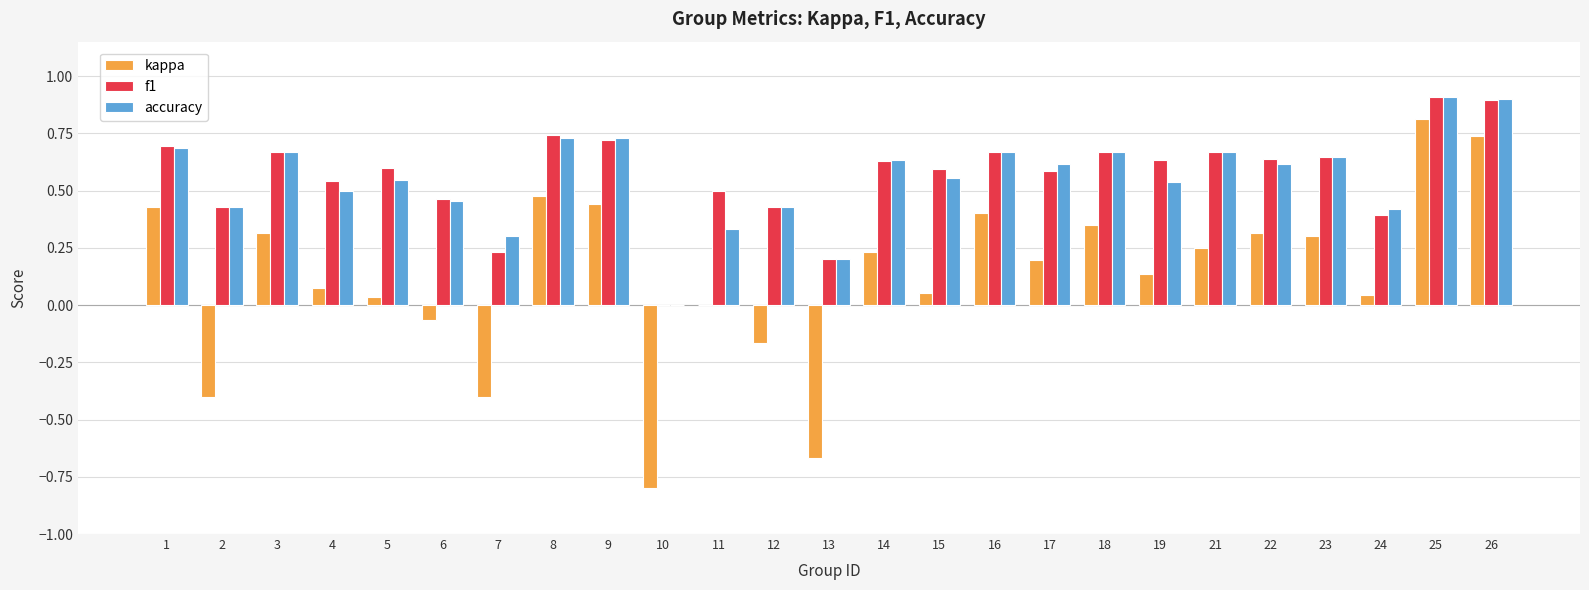

What is the sum of the f1 values at 11 and 18?

1.2